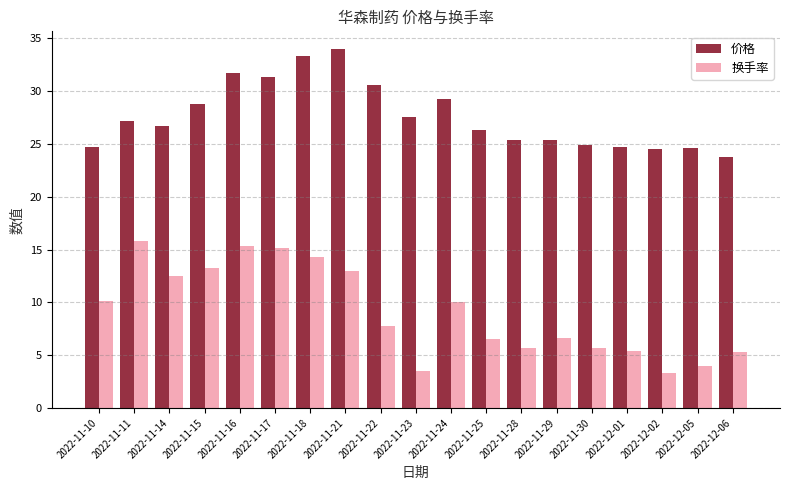

How many values in the 价格 series are below 26?

8